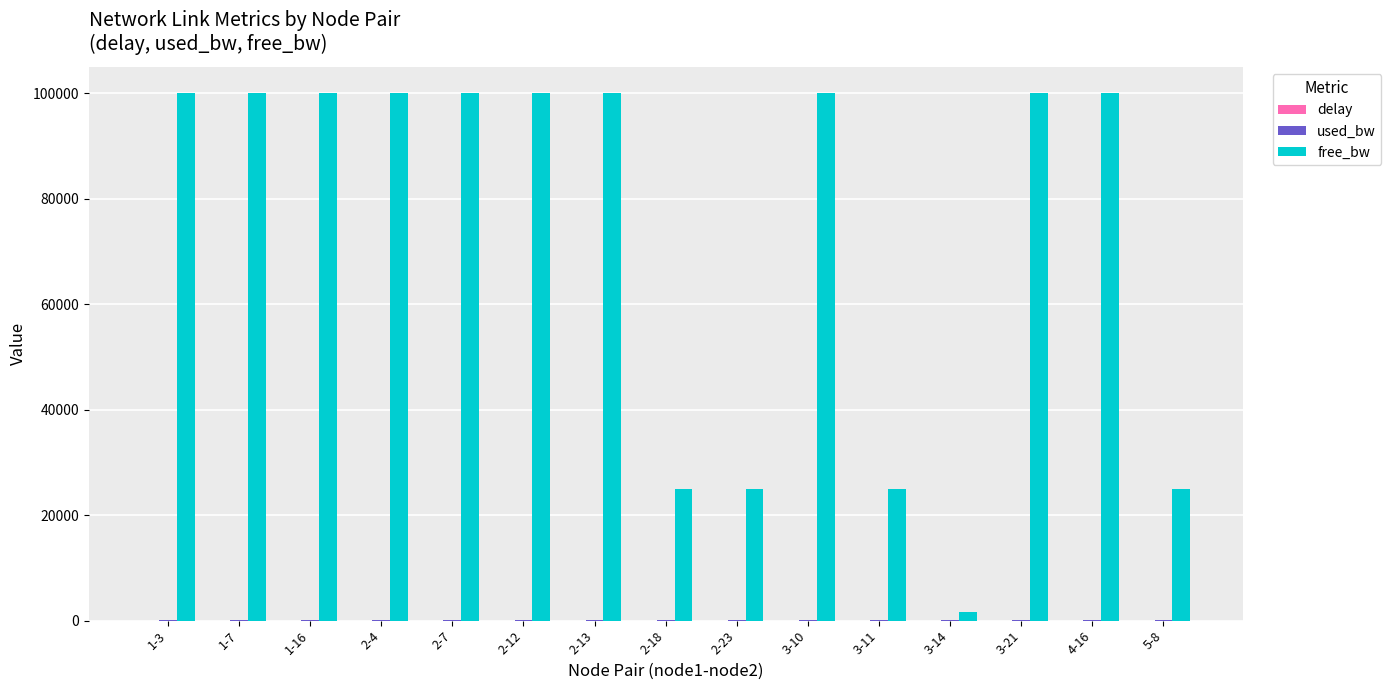

What is the maximum value shown in the chart?

99999.8